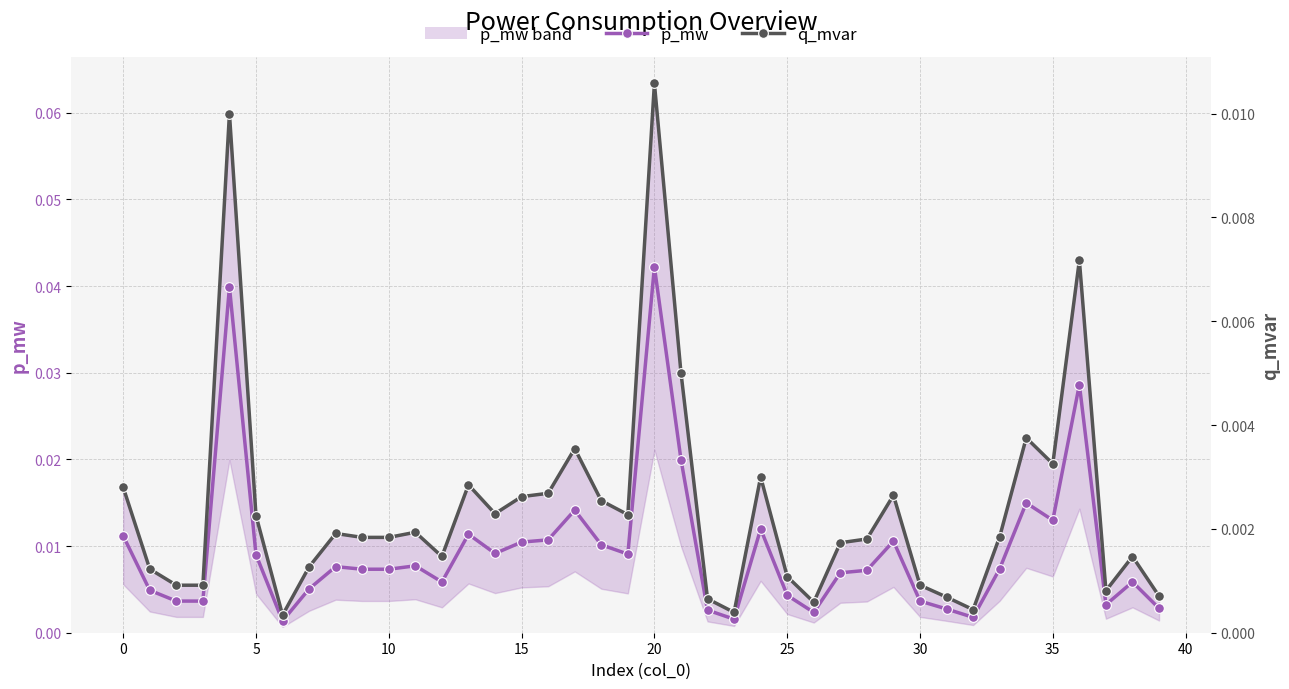

Does the chart display data point markers on the line(s)?

Yes